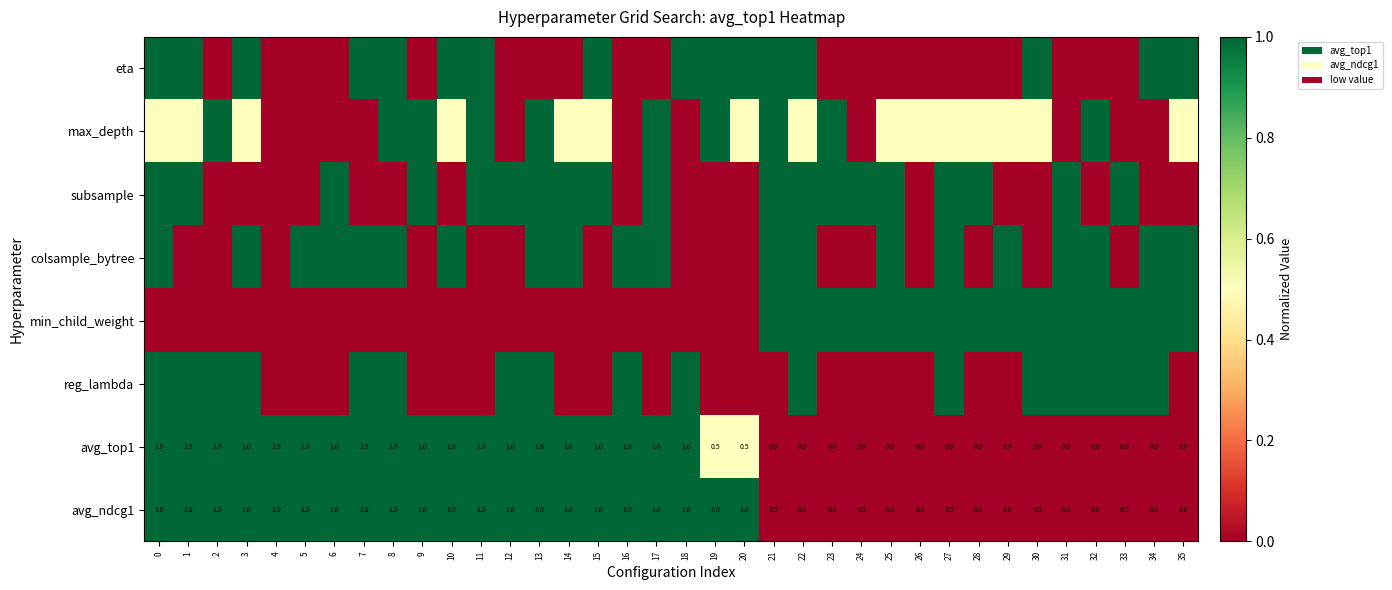

What is the sum of the avg_top1 values at 30 and 4?

1.0